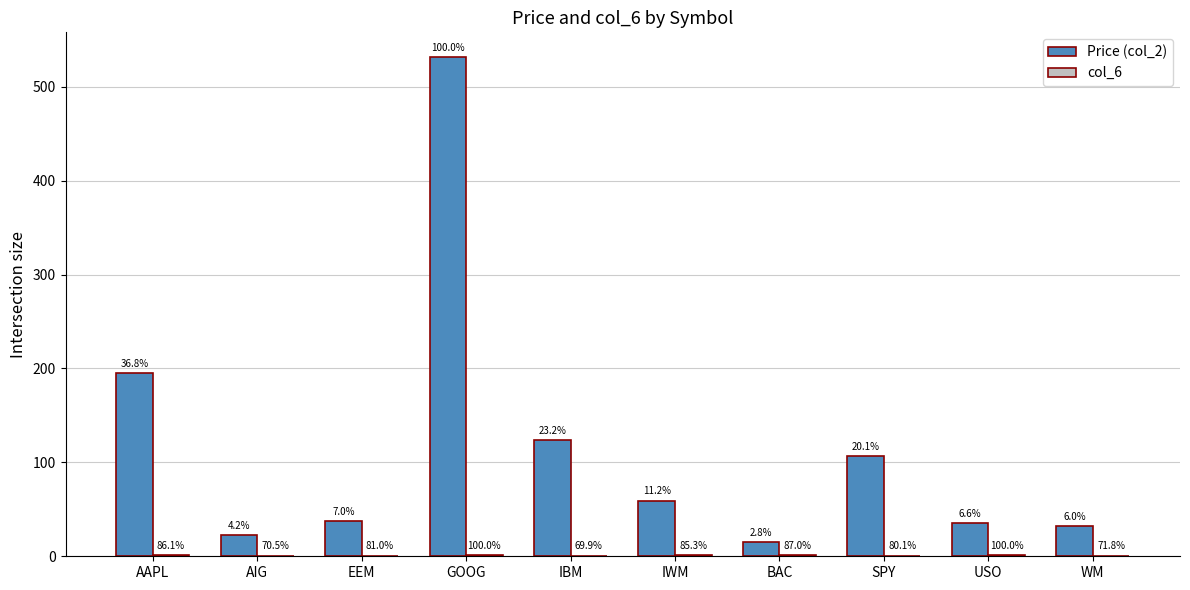

Are the bars horizontal?

No